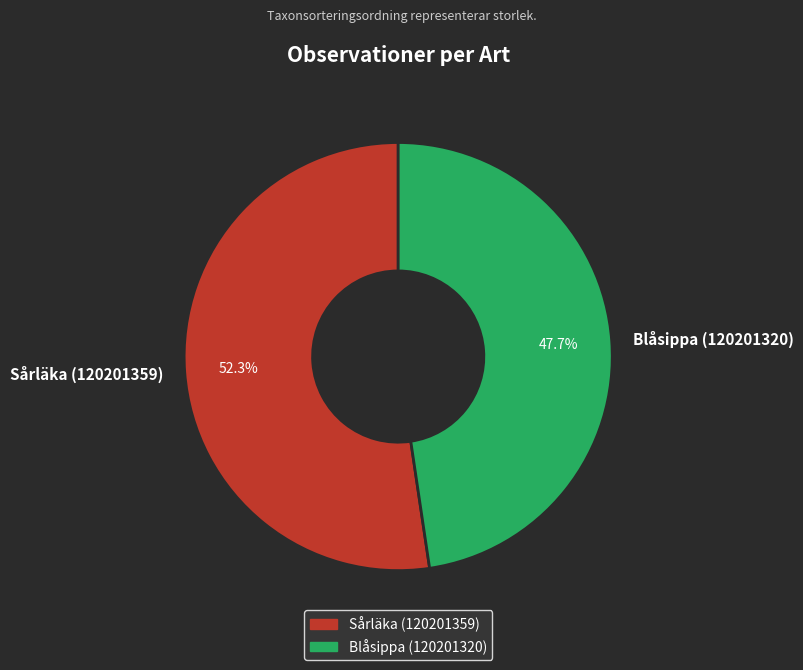

The Sårläka (120201359) slice represents 45% of the pie. True or false?

False